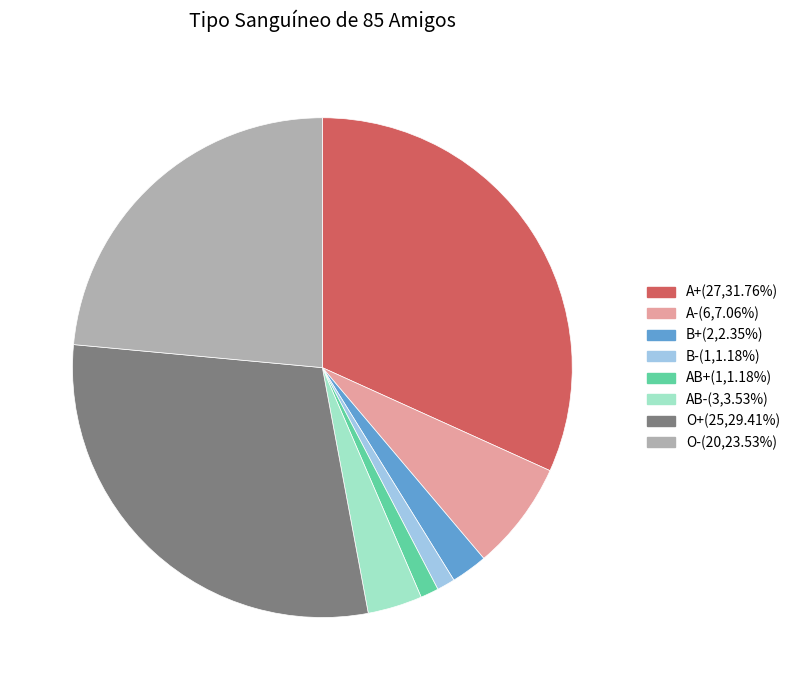

Is it true that O+ is 19% of the pie?

False